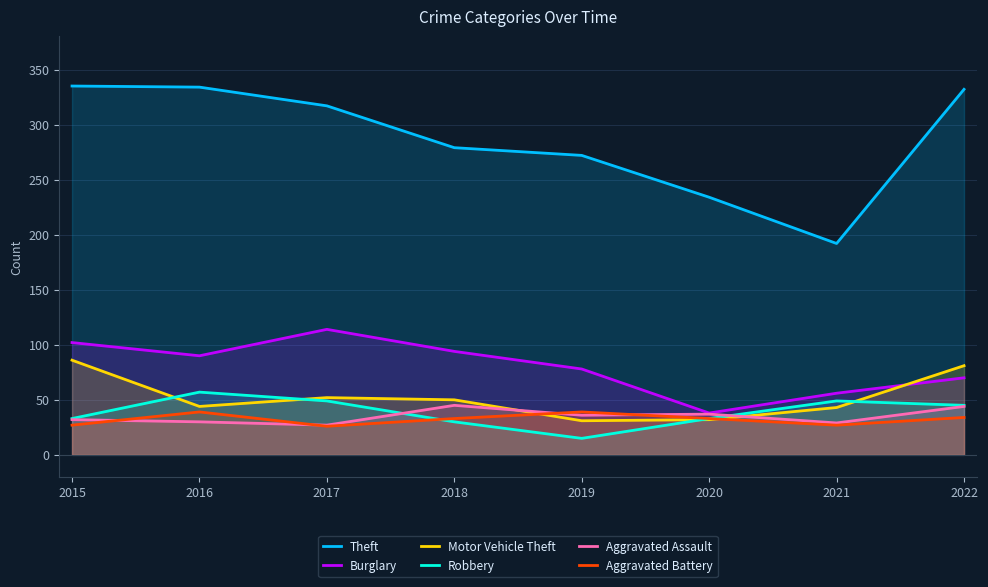

What is the spread (max minus min) of values at 2016?

304